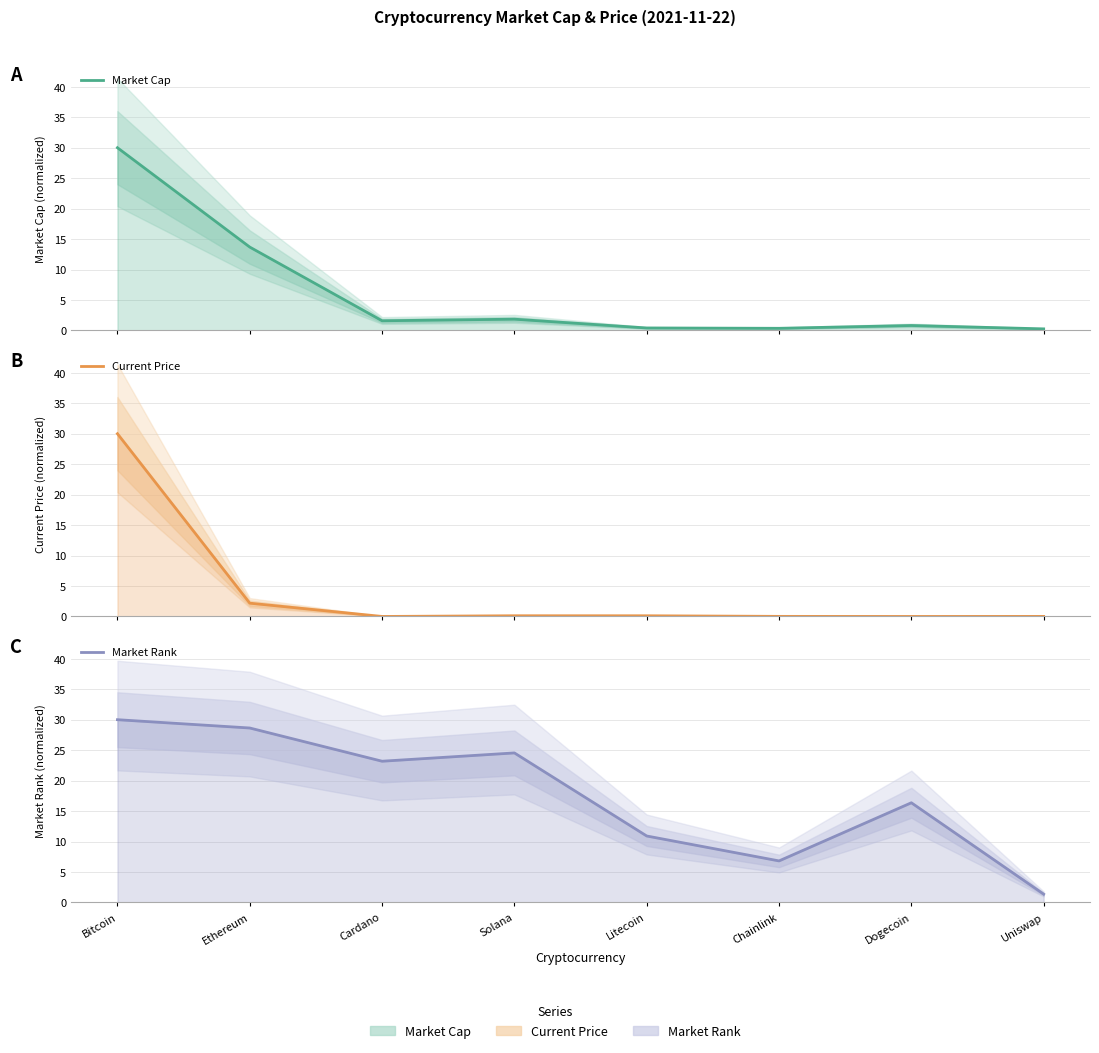

List the series in order of their overall mean, highest first.

Market Rank, Market Cap, Current Price